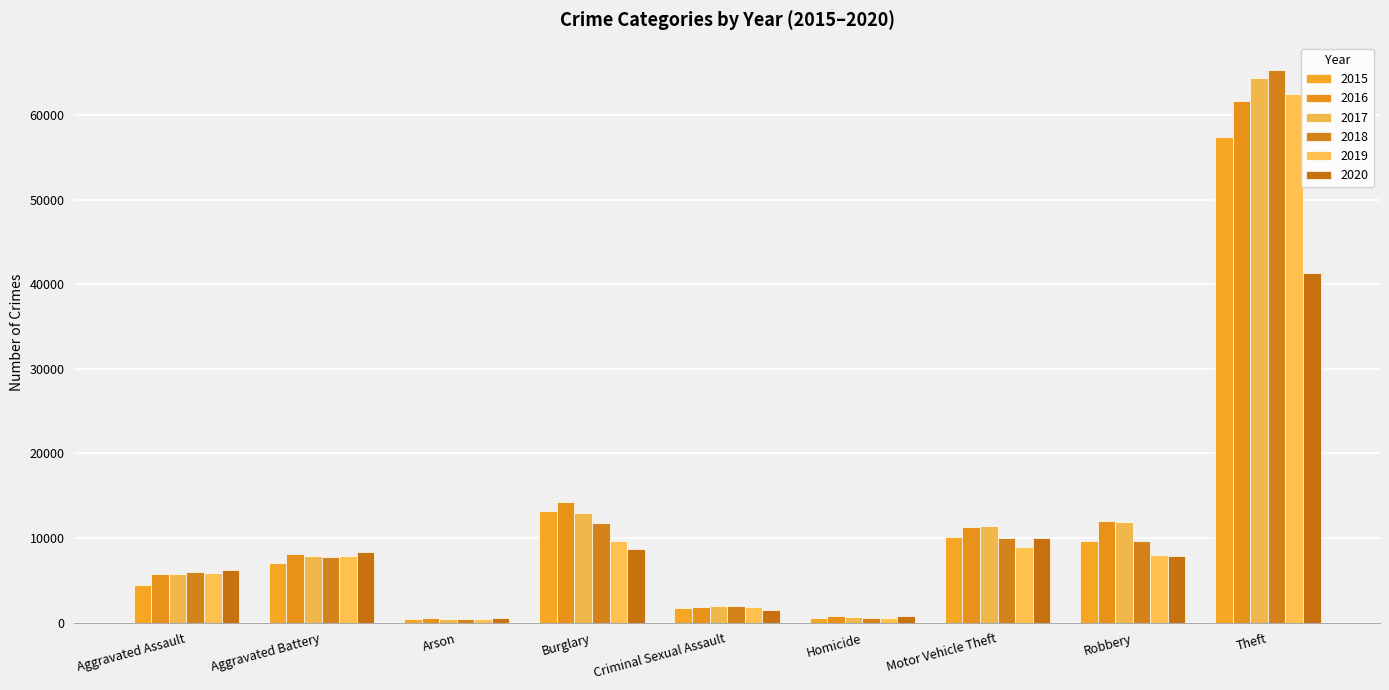

What is the label of the 7th bar from the left?

Motor Vehicle Theft